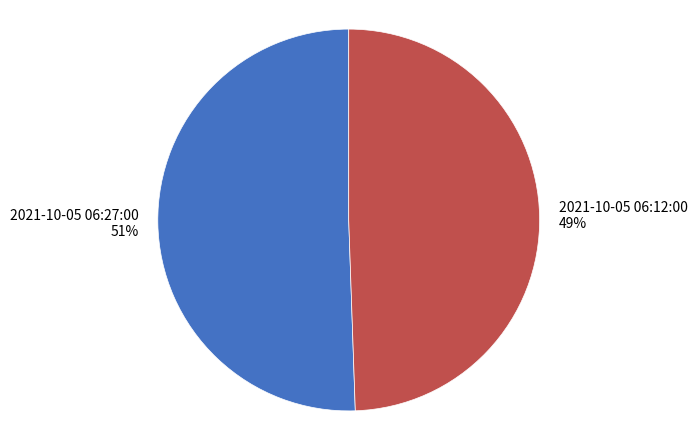

Which slice is the largest?

2021-10-05 06:27:00